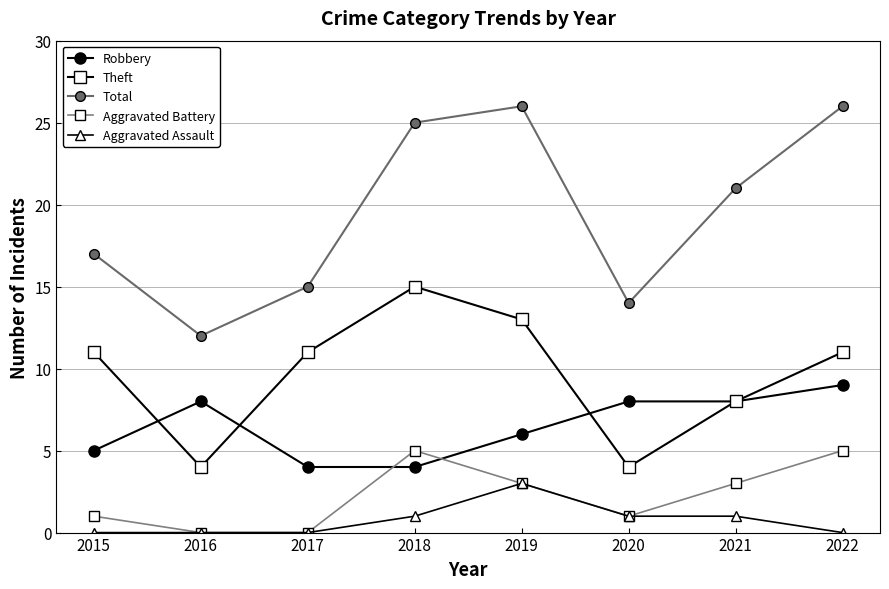

What is the difference between the maximum and minimum values in the Aggravated Battery series?

5